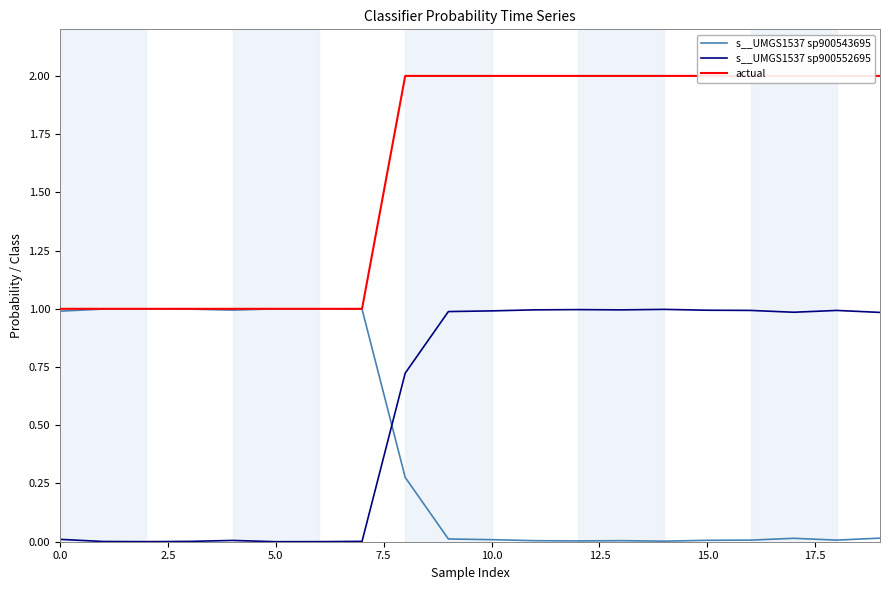

What is the label of the 11th point from the right?

9